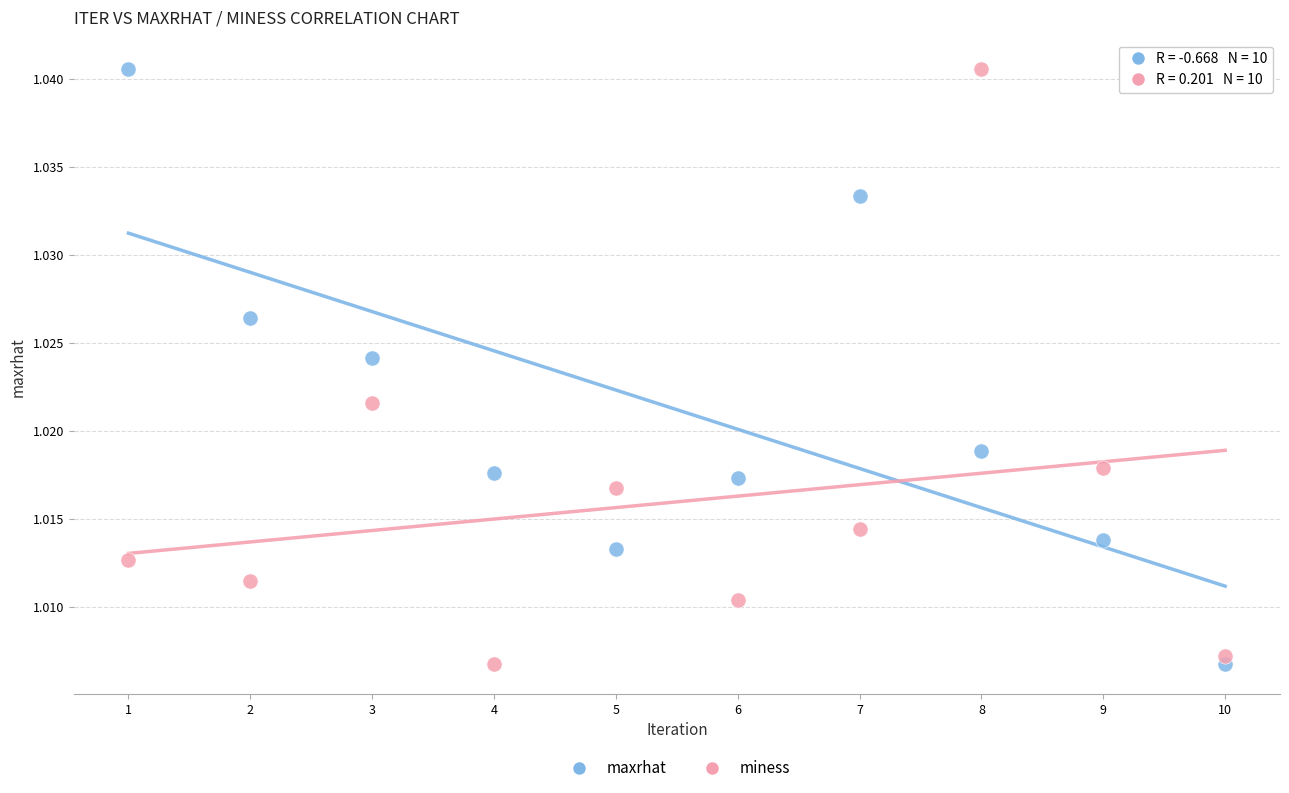

Across all data points, what is the range of X values (max minus min)?

9.0